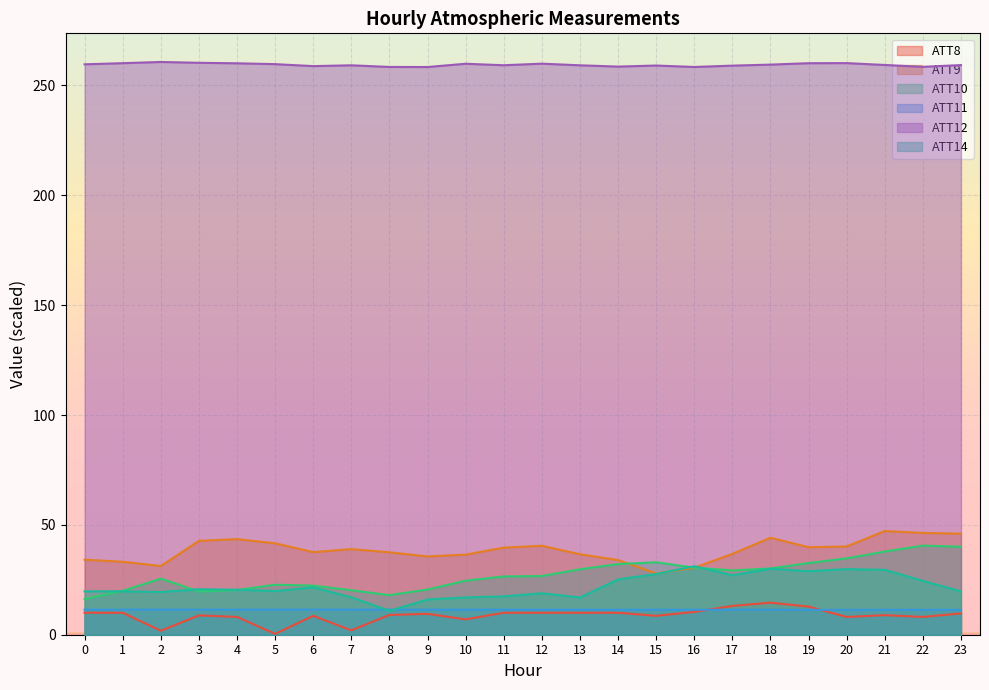

What is the value of the ATT11 point at the 3rd from the left?

11.4